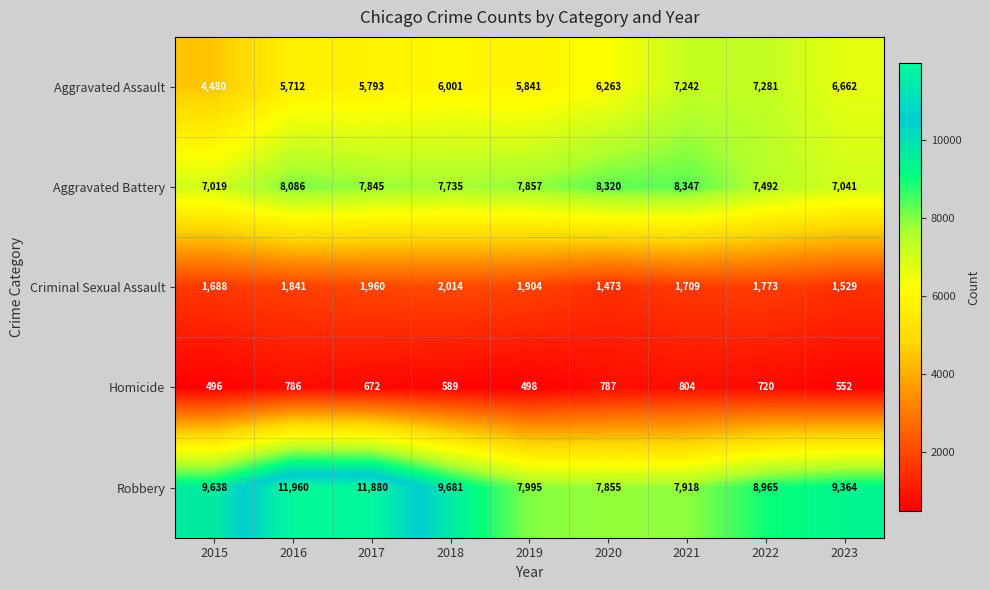

What is the total value across all series at 2023?

25148